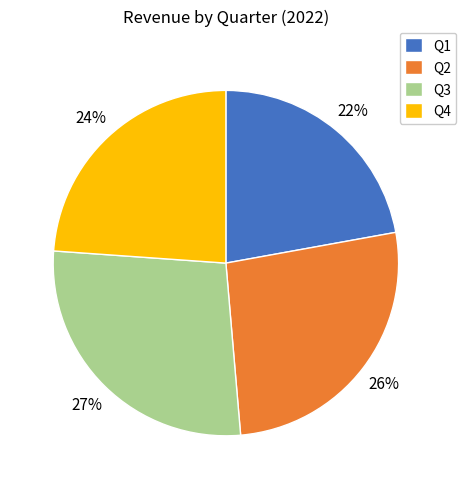

Is Q1 the majority of the pie?

No